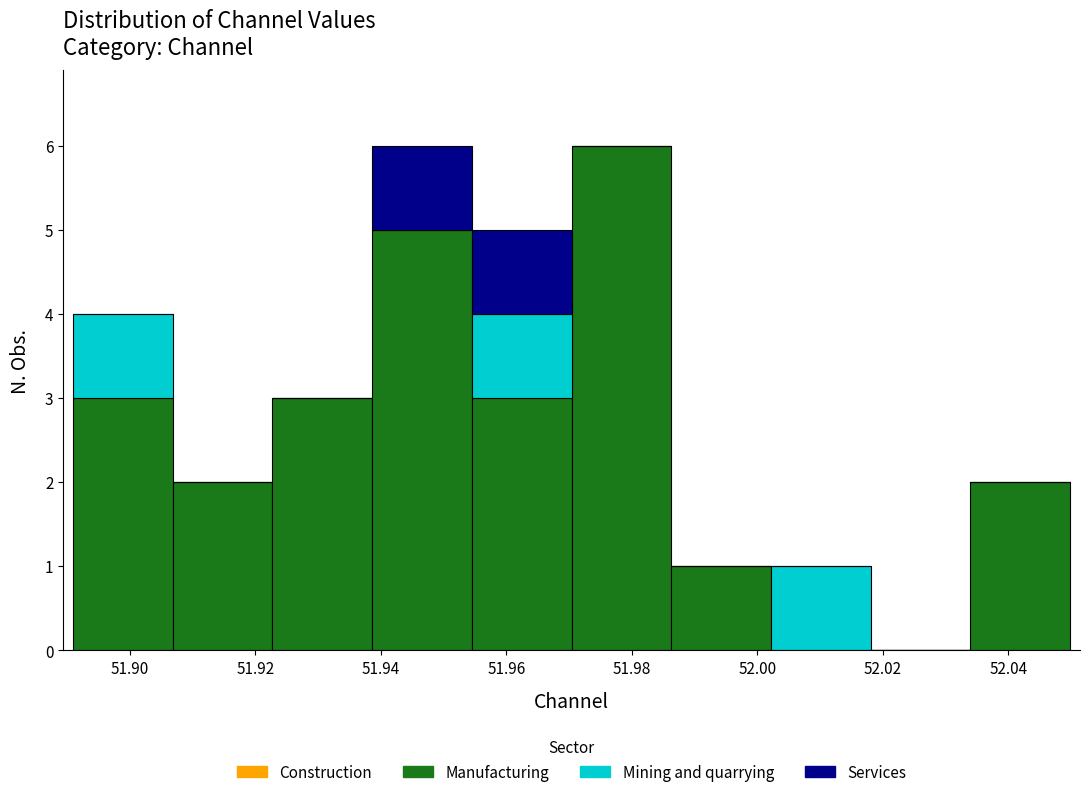

Reading left to right, transcribe this chart: for each stacked bar, give the range it covers on the x-axis and its total height. Neither the bar edges nor the heights are printed on the chart, so give them approximately, as read against the axes.

51.890 to 51.906: 4
51.906 to 51.922: 2
51.922 to 51.938: 3
51.938 to 51.954: 6
51.954 to 51.970: 5
51.970 to 51.986: 6
51.986 to 52.002: 1
52.002 to 52.018: 1
52.018 to 52.034: 0
52.034 to 52.050: 2